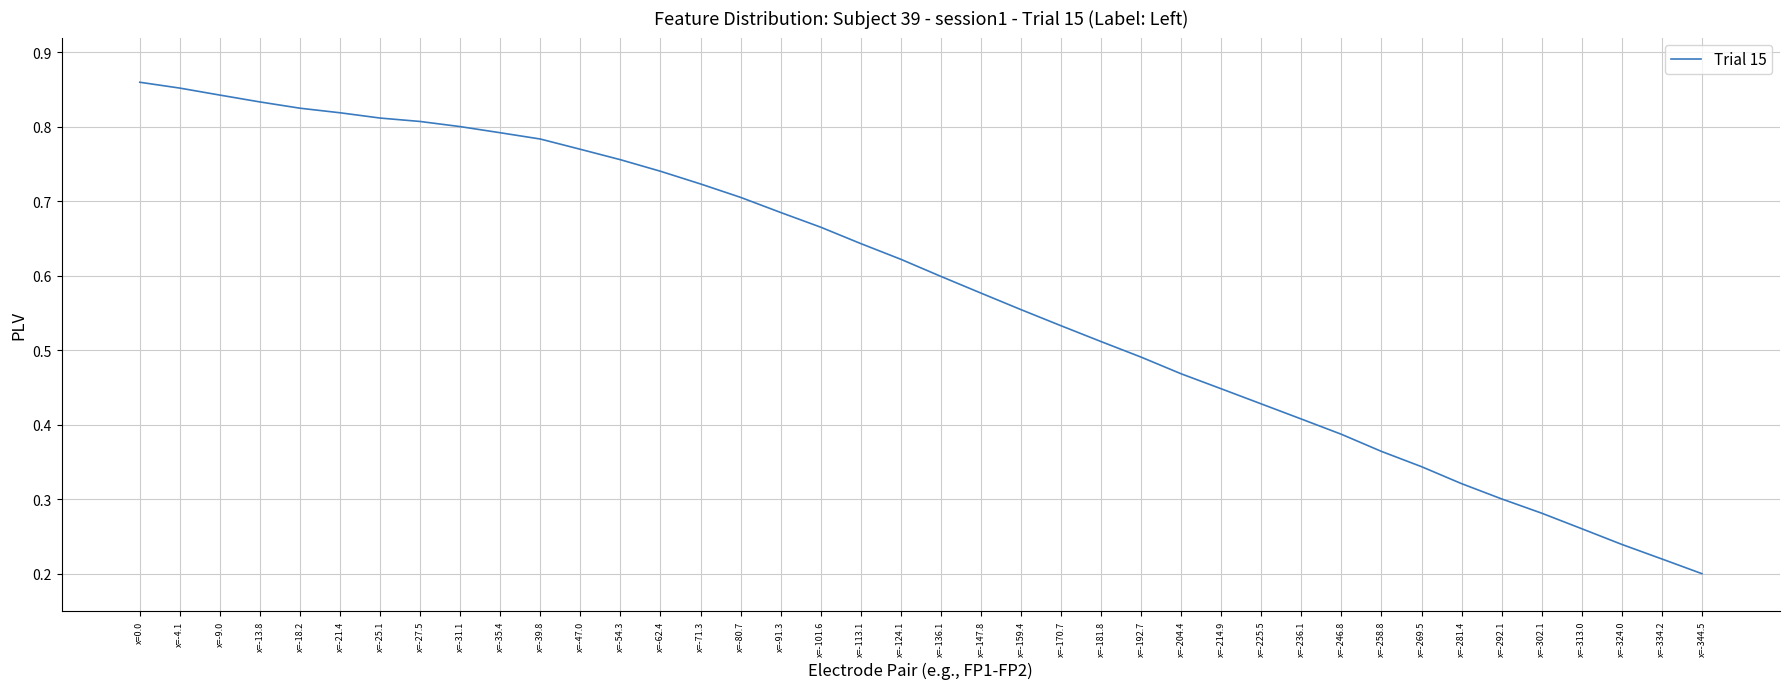

Which label corresponds to the largest value in the chart?

x=0.0